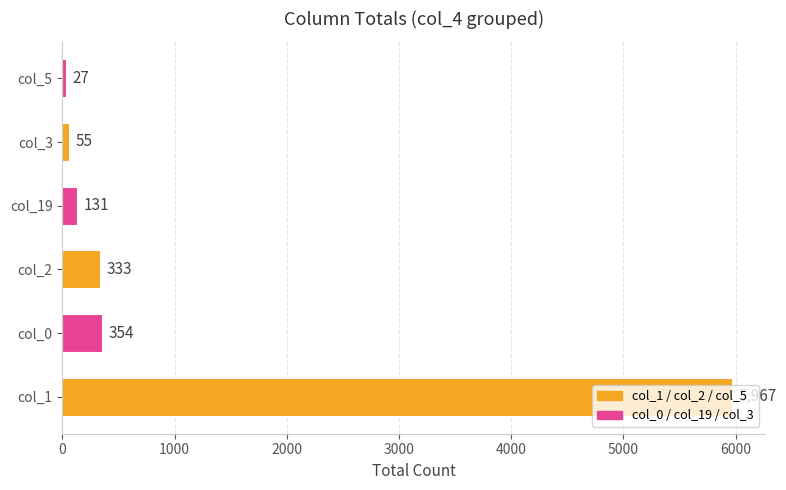

What is the difference between the second highest and second lowest values?

299